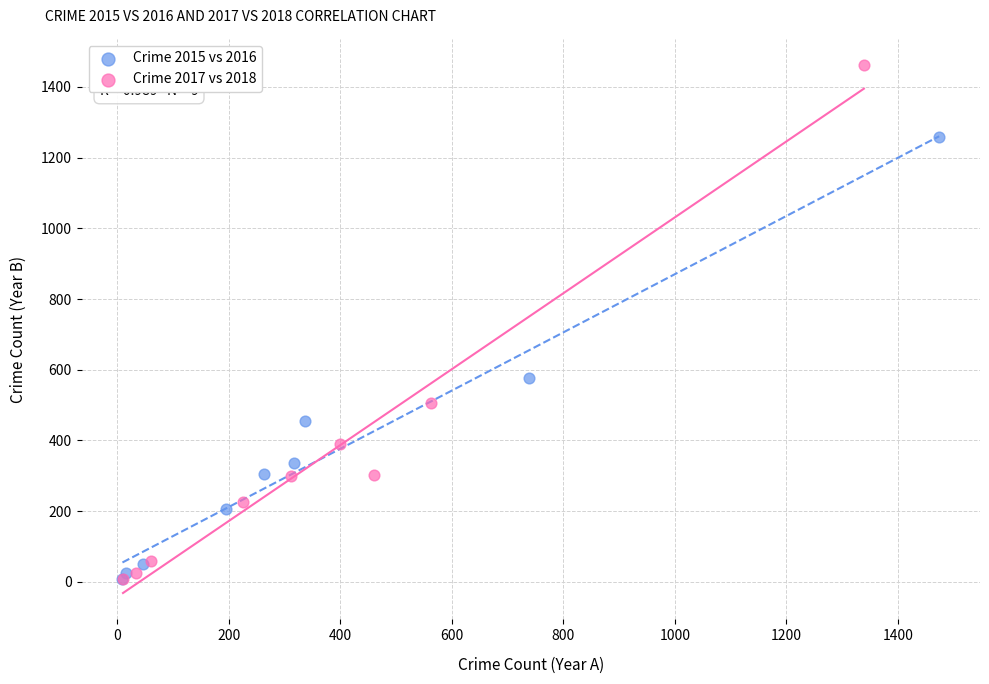

Which series has the widest spread of Y values?

Crime 2017 vs 2018